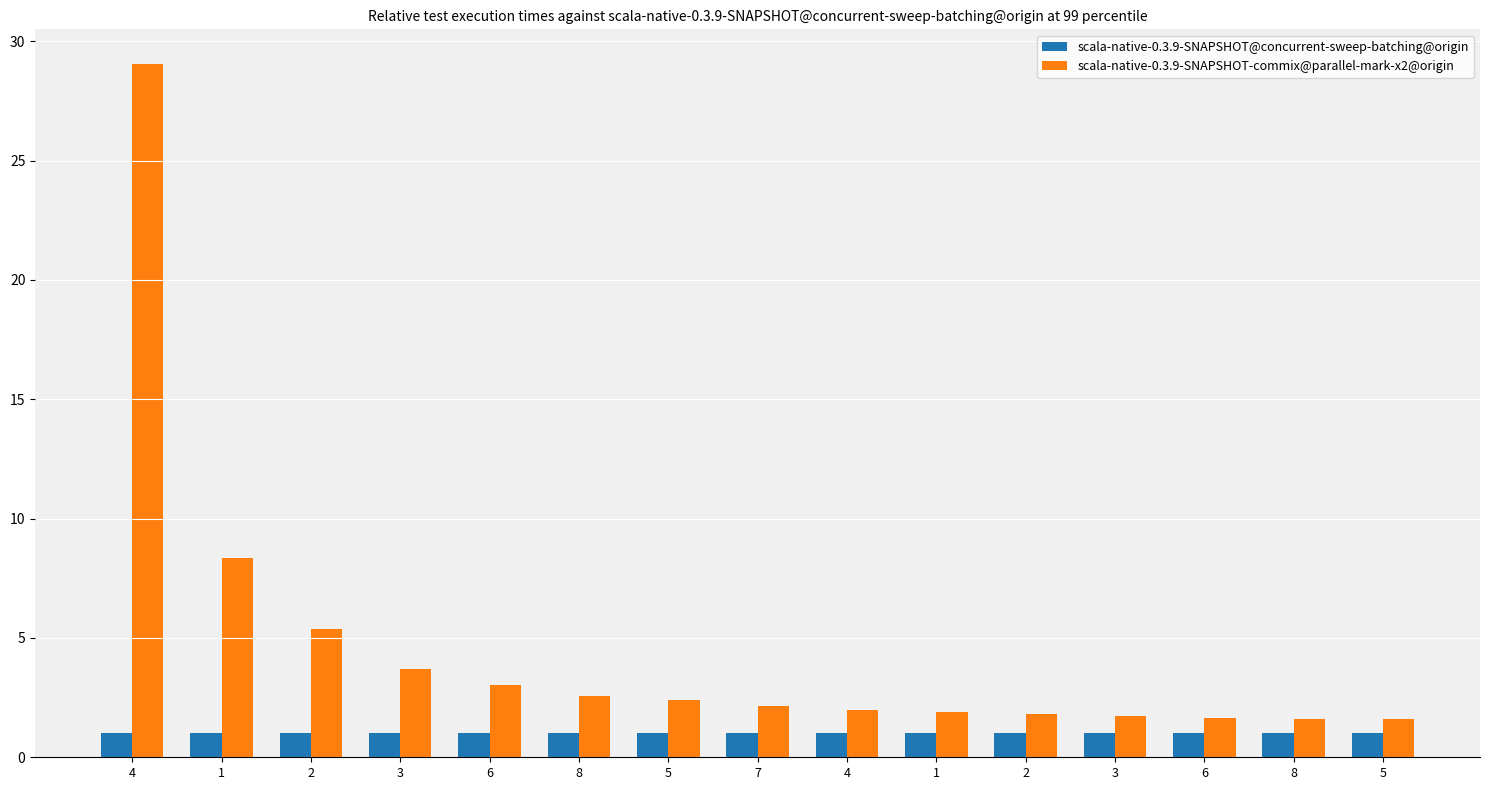

How many groups of bars are there?

15